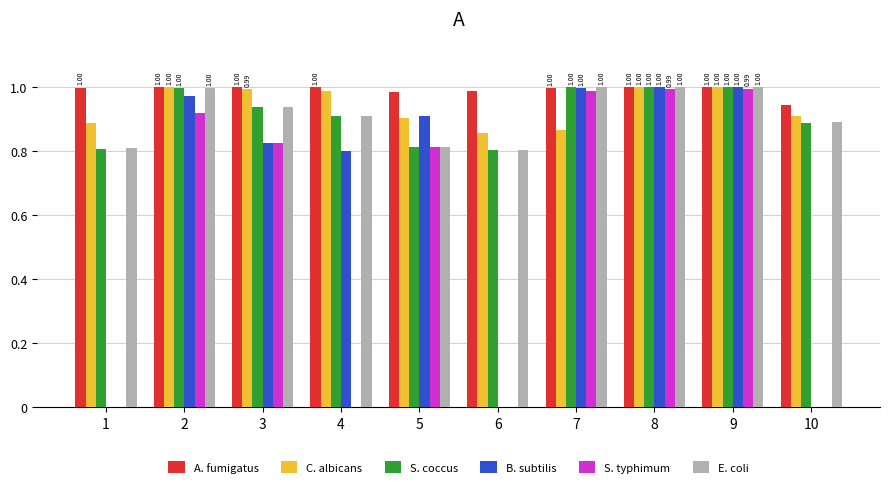

How many groups of bars are there?

10